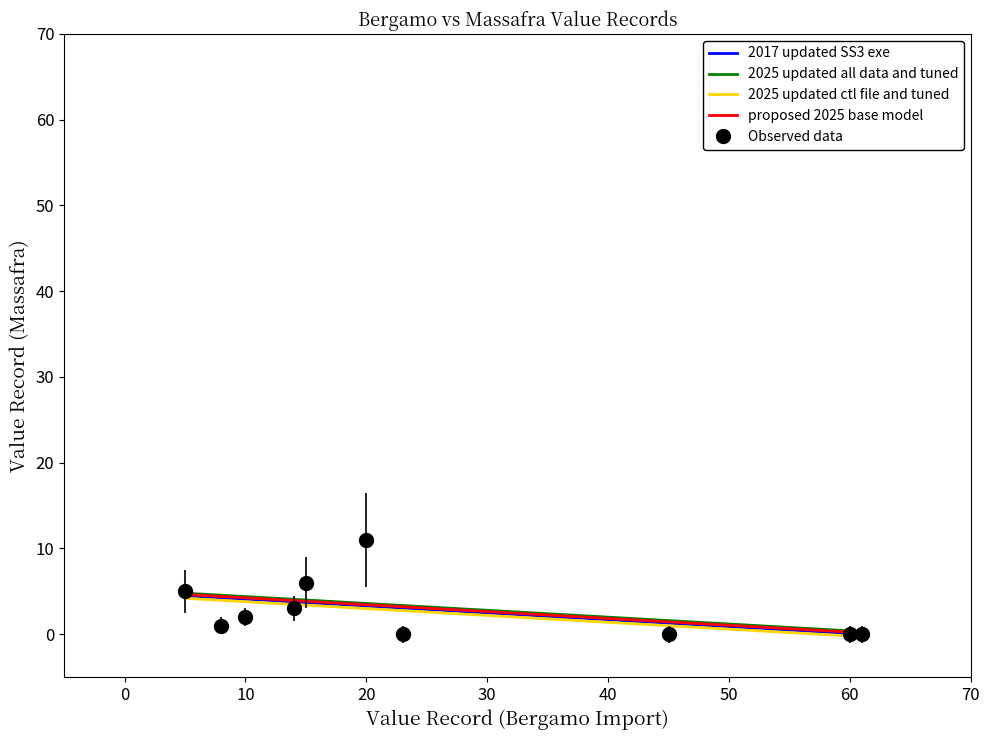

Which series has the widest spread of values?

Observed data